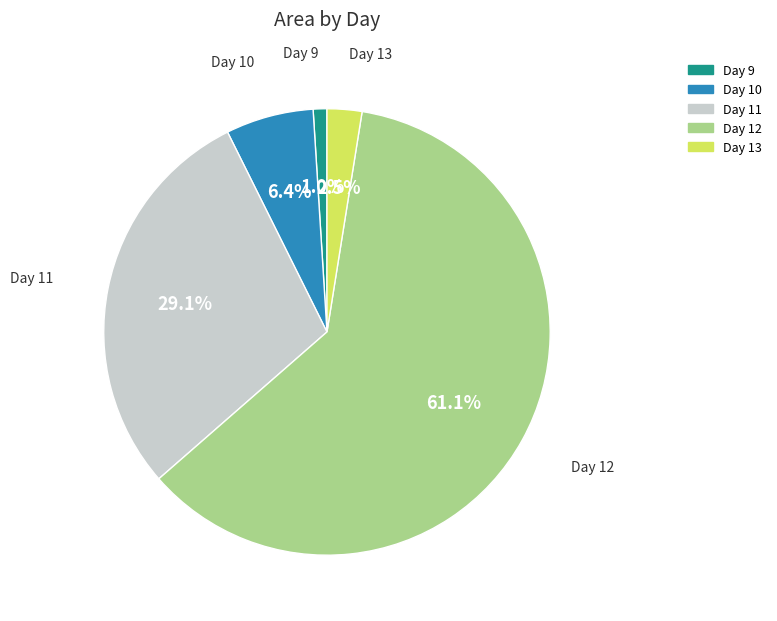

How many segments does this pie chart have?

5